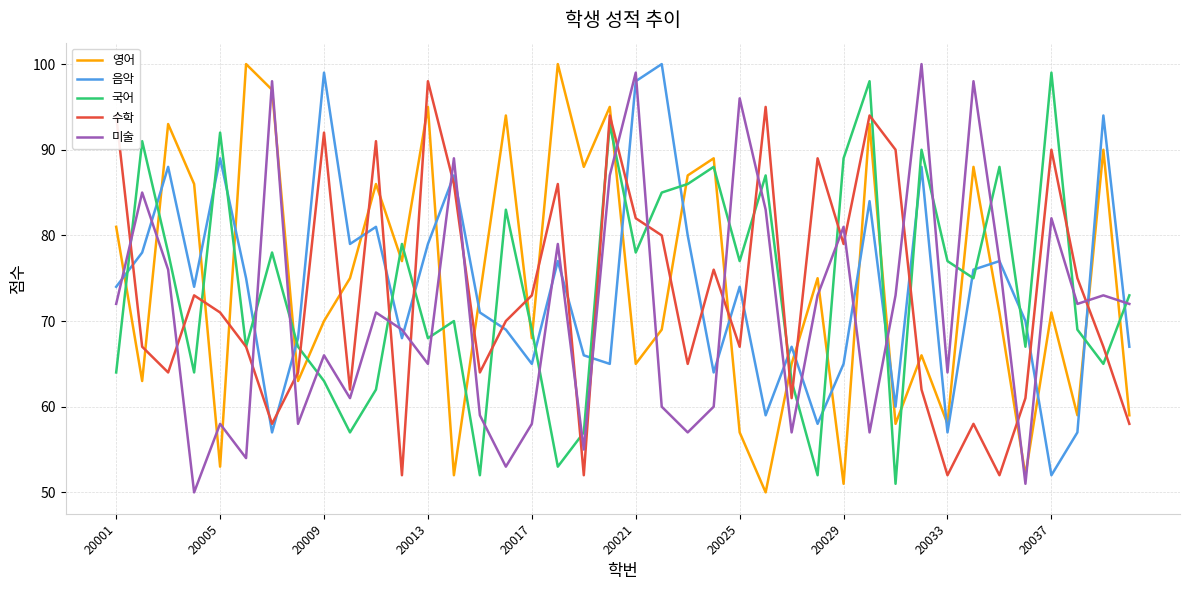

What is the difference between the maximum and minimum values in the 미술 series?

50